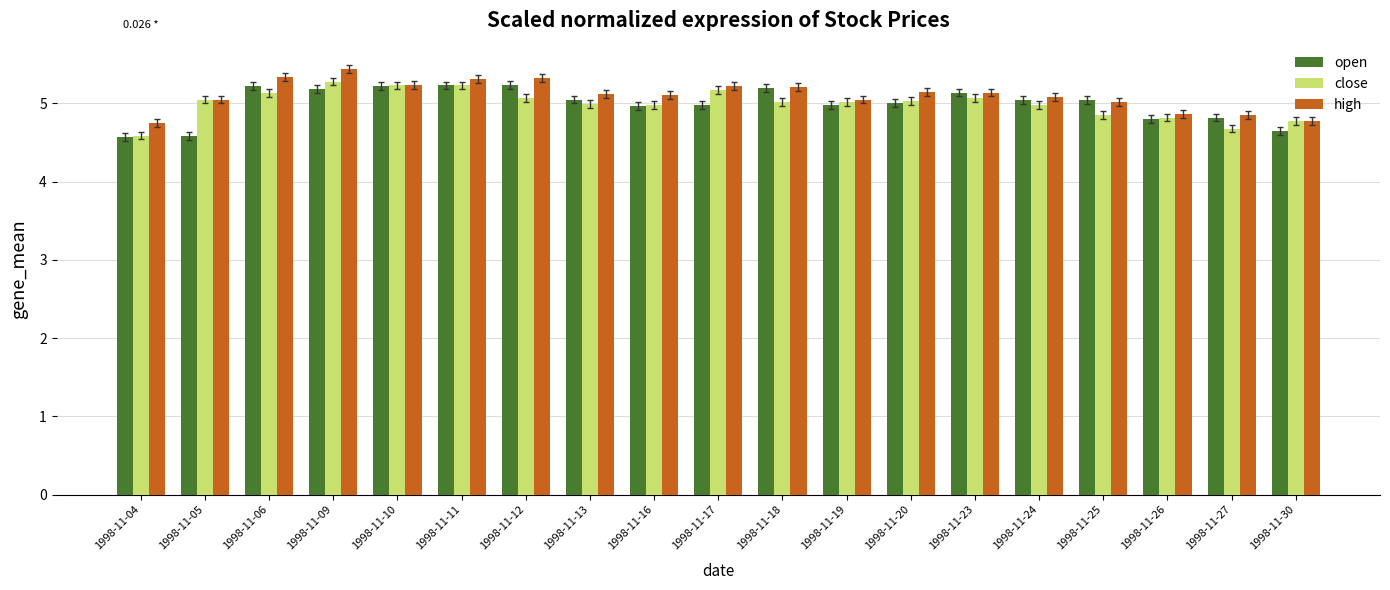

True or false: open has a value of 5.2 at 1998-11-18.

True